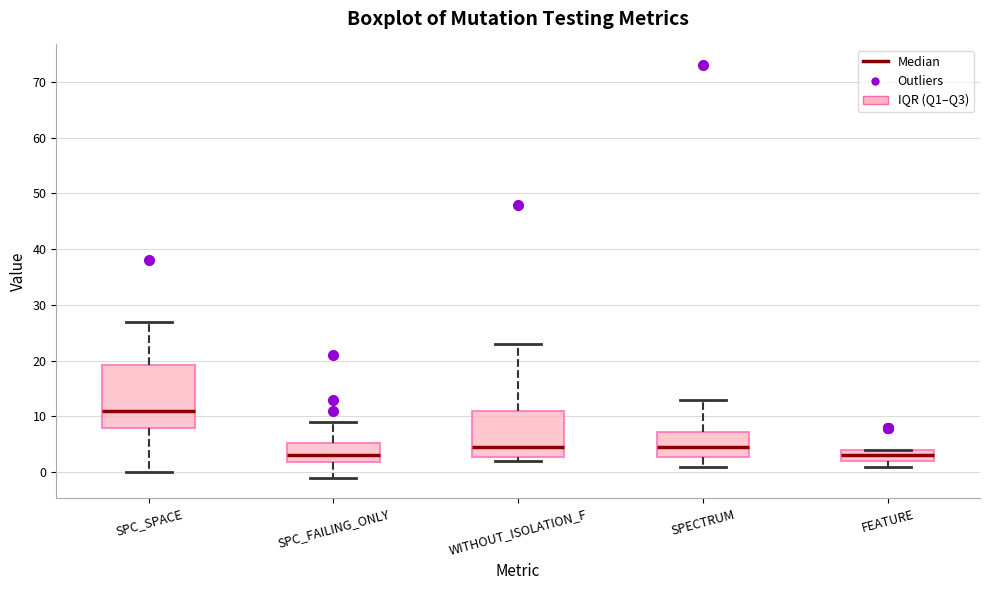

Comparing the boxes themselves (not the whiskers), which one is the tallest?

SPC_SPACE